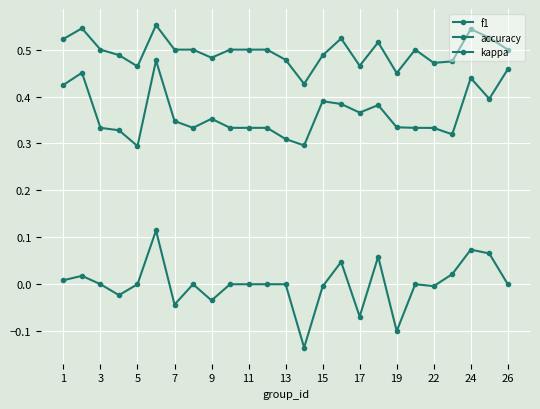

How many categories are shown in the chart?

25